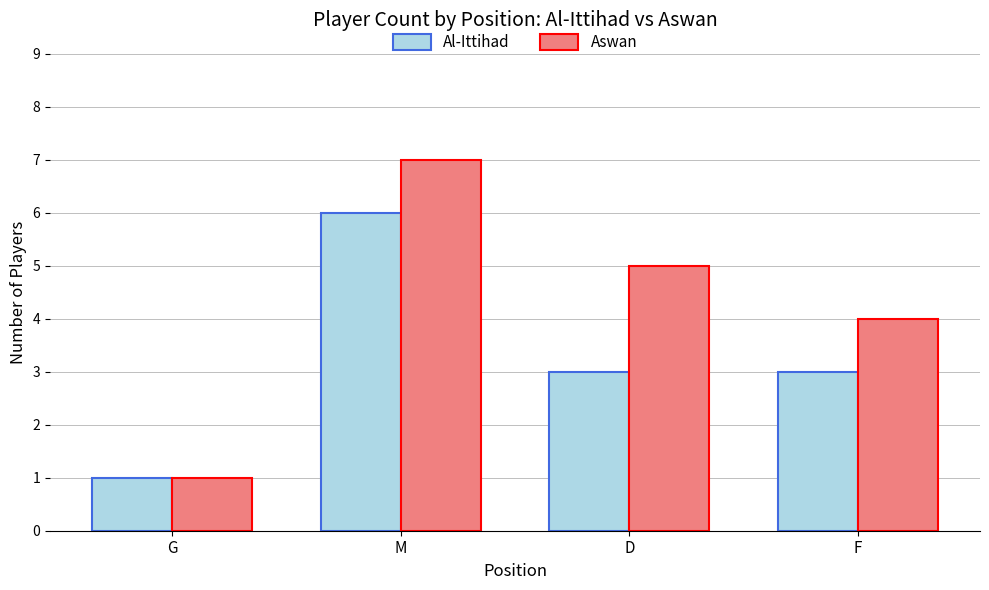

Rank the series at F from lowest to highest value.

Al-Ittihad, Aswan